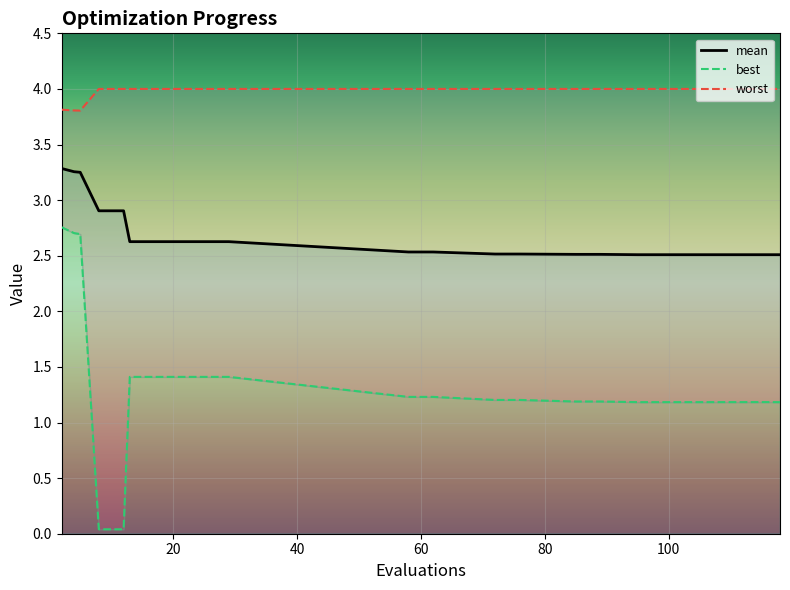

True or false: mean and worst cross at least once.

False